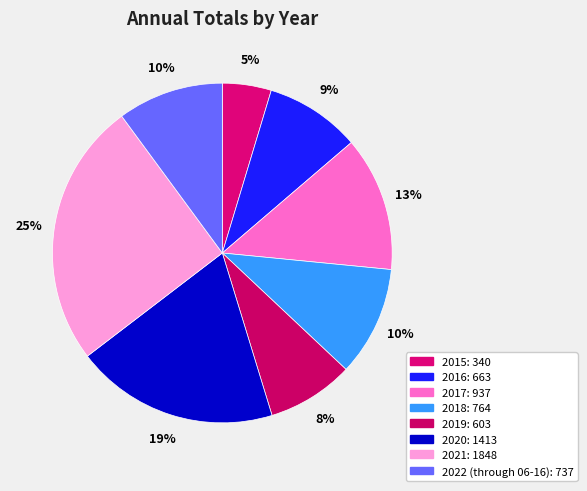

Approximately how many times larger is the value at 2017 compared to 2019?

1.6